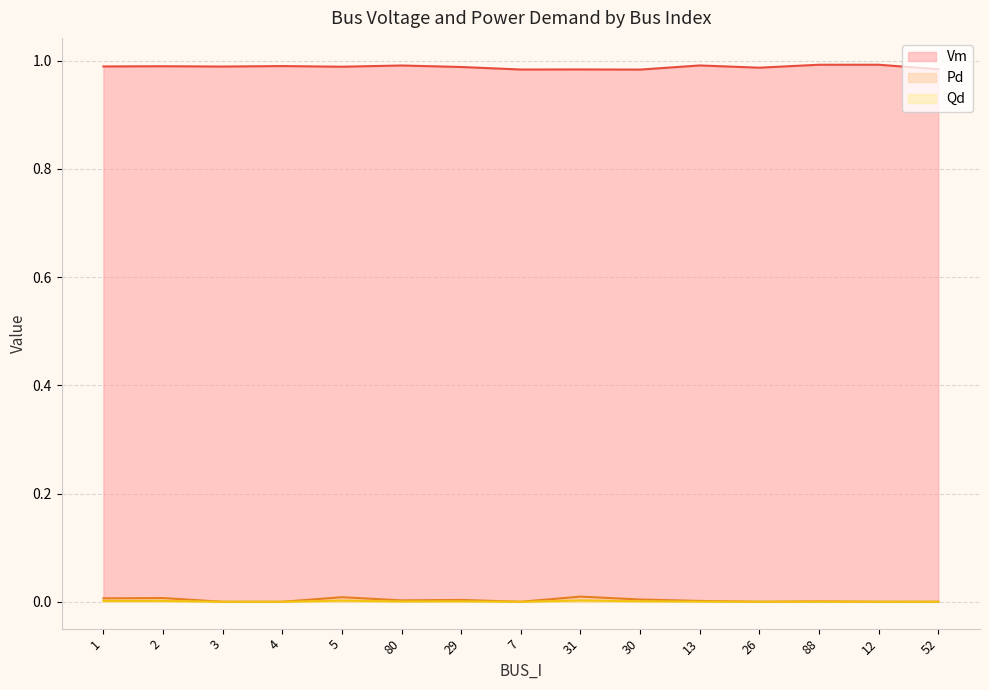

What is the label of the 5th point from the right?

13